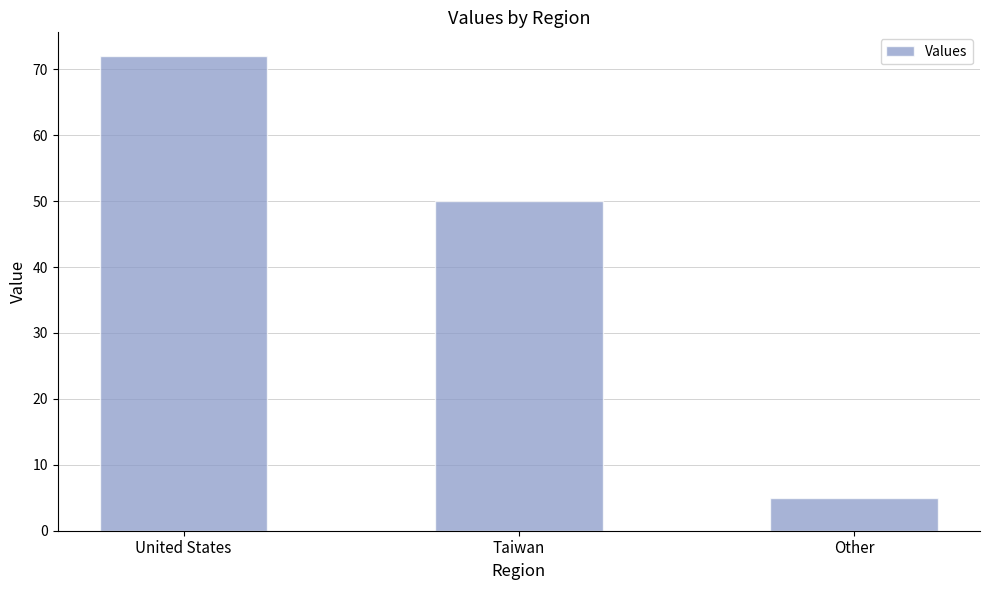

Reading left to right, what are all the values shown in this chart?

United States=72	Taiwan=50	Other=5